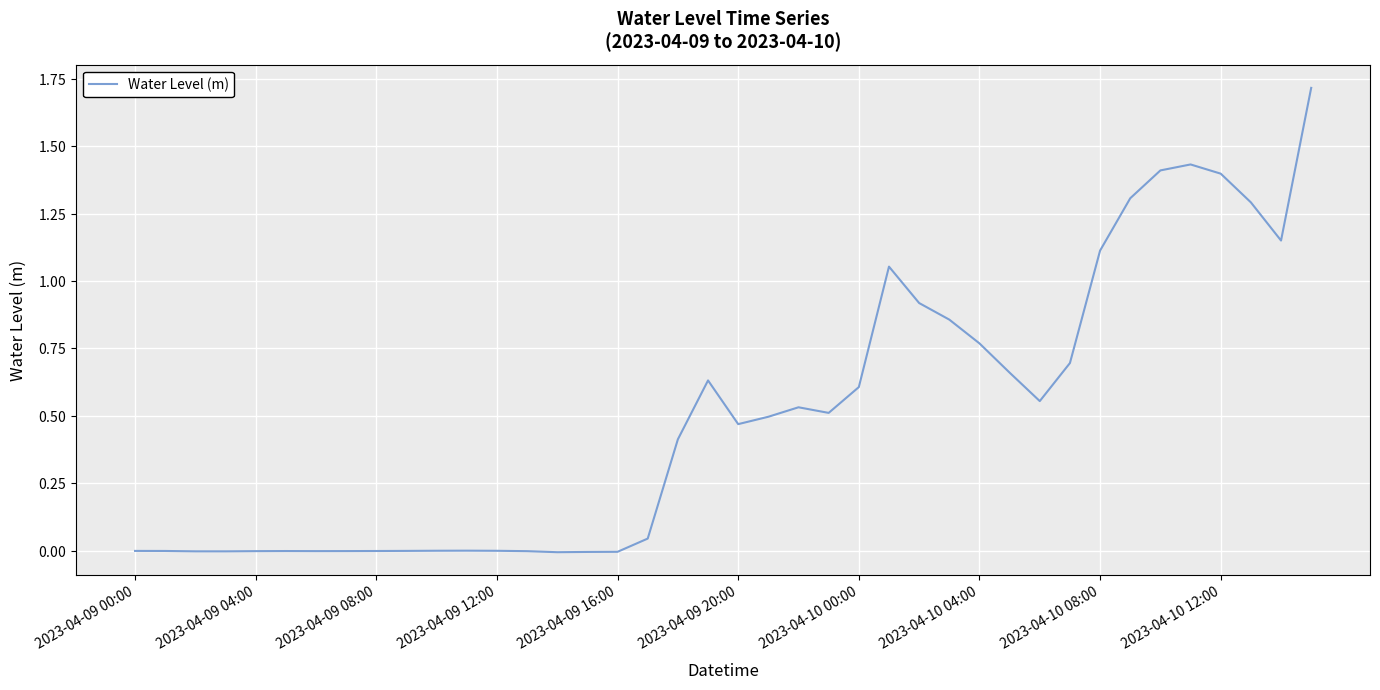

Which category has the highest value across all series?

39